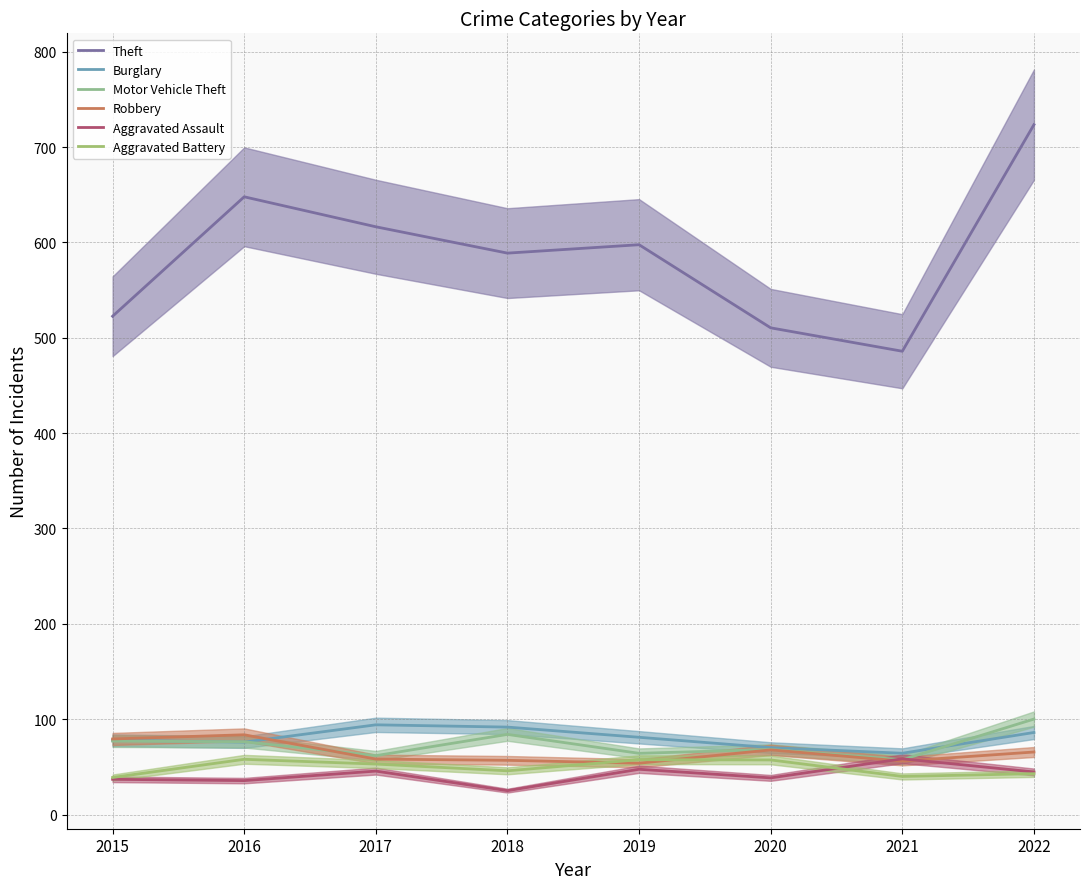

What is the value of the Burglary point at the 8th from the left?

86.0